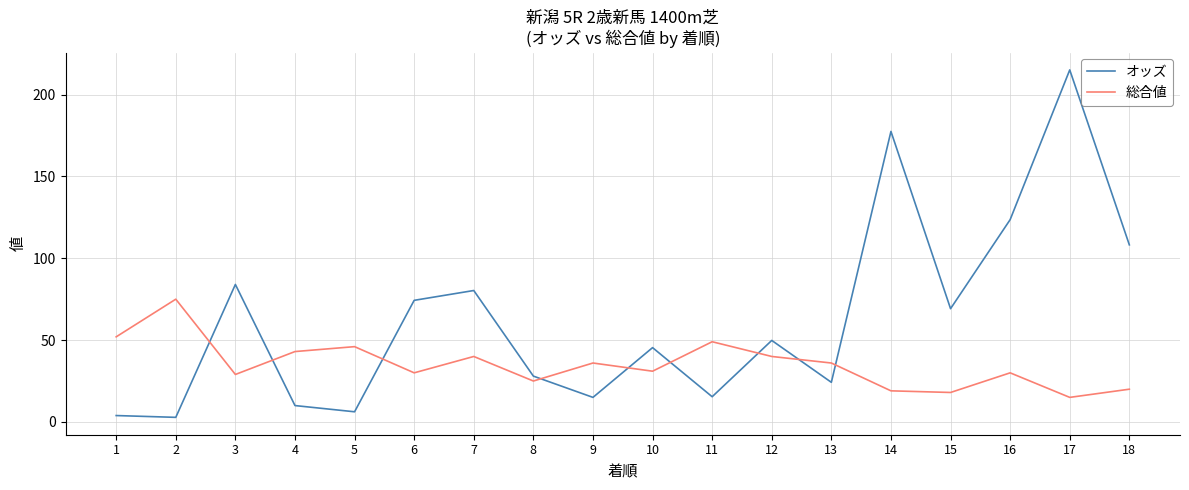

At which category does 総合値 reach its first local valley?

3